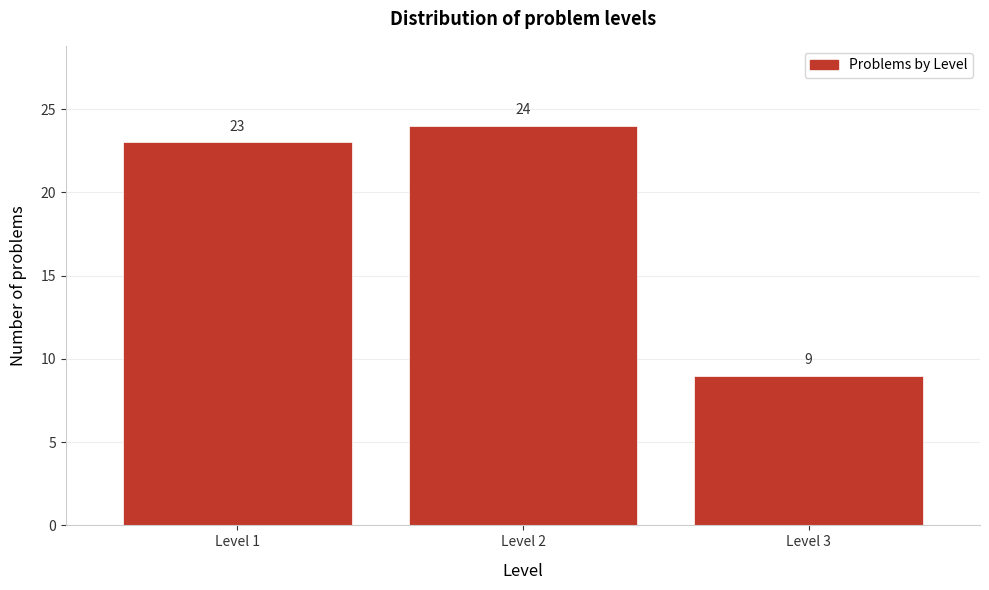

Reading left to right, list all the values displayed in this chart.

Level 1=23	Level 2=24	Level 3=9